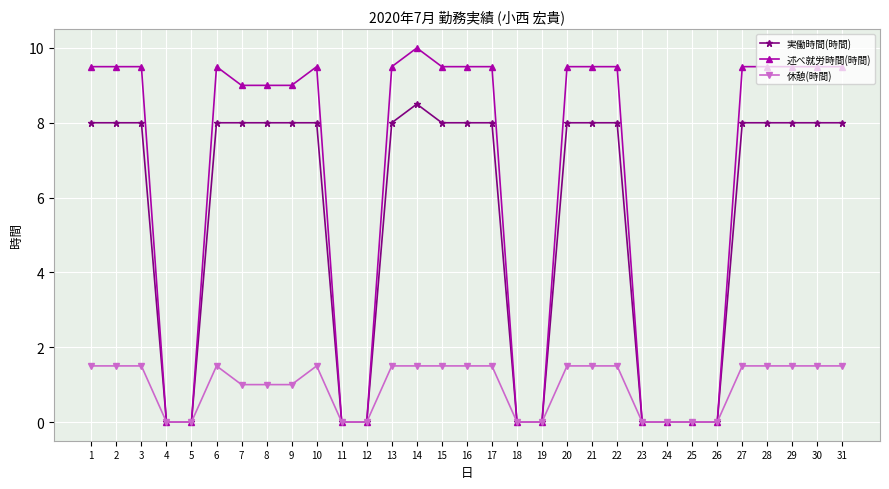

What are all the series names shown in the legend?

実働時間(時間), 述べ就労時間(時間), 休憩(時間)